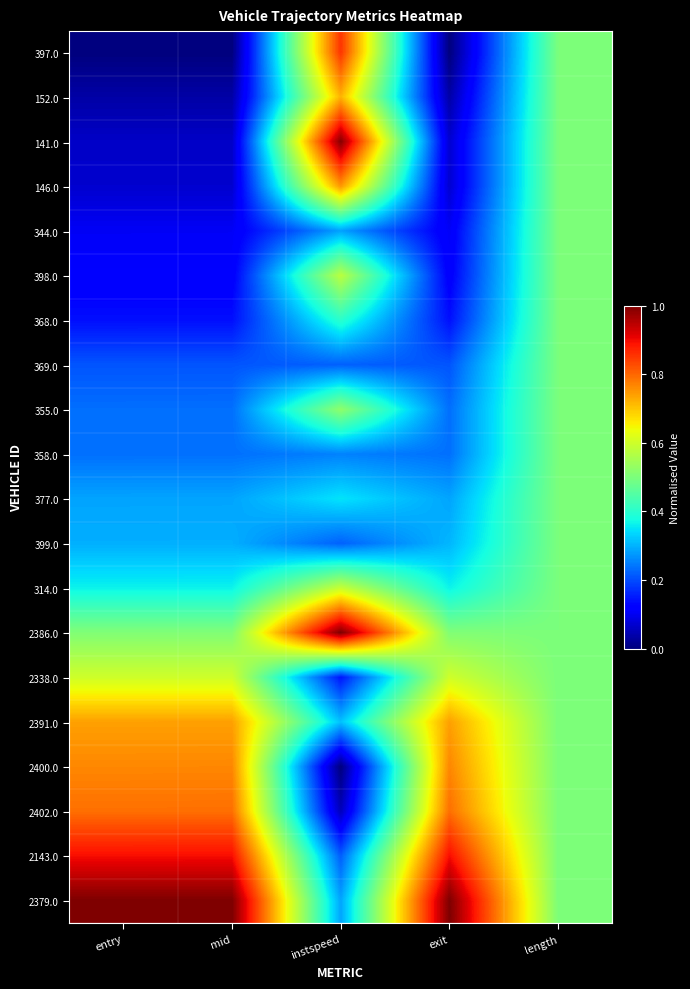

At how many categories does at least one series exceed 0?

5